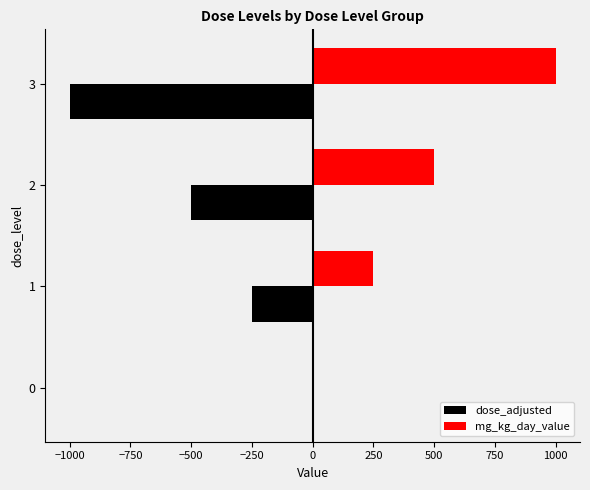

What is the sum of the dose_adjusted values at 2 and 1?

-750